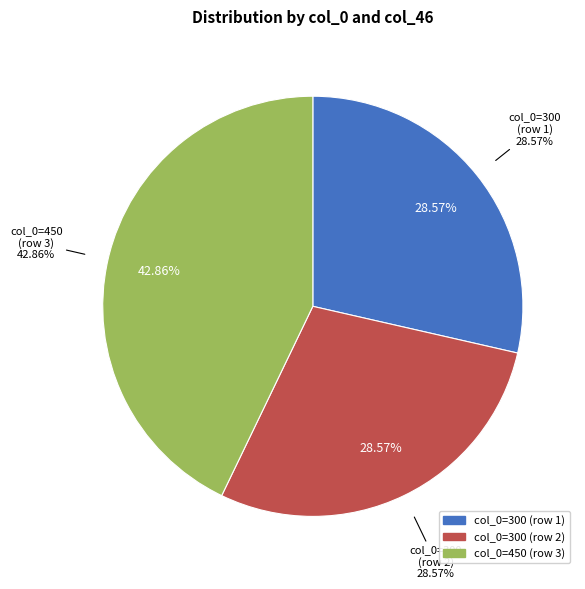

How many slices are in this pie chart?

3